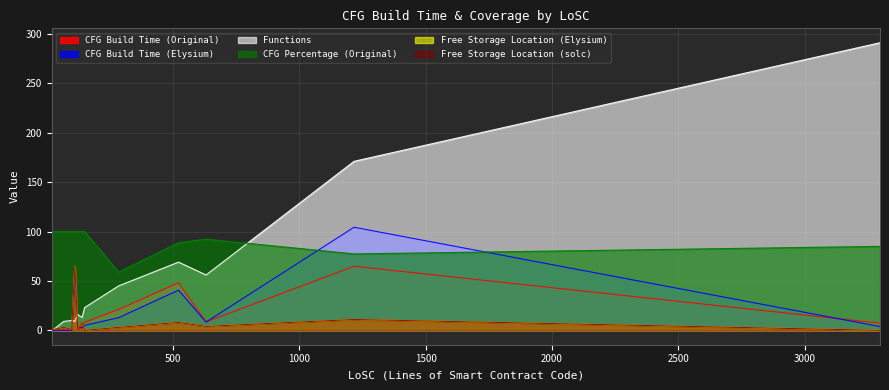

How many interior local peaks does the Free Storage Location (Elysium) series have?

5